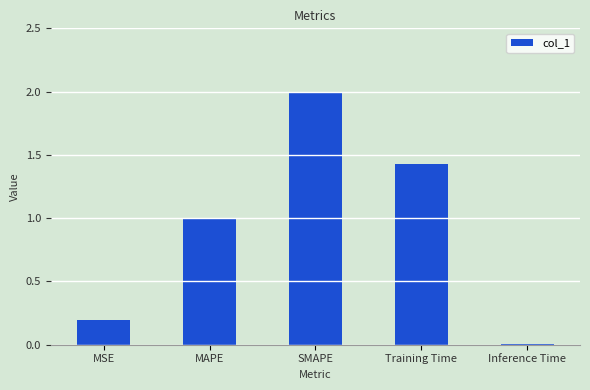

What is the sum of all values?

4.6